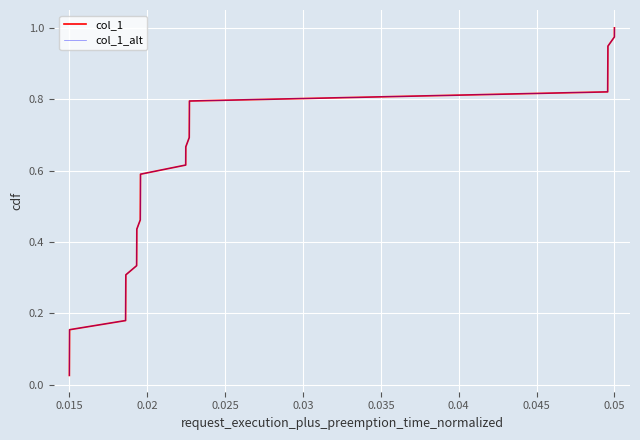

Which series has the largest total across all categories?

col_1